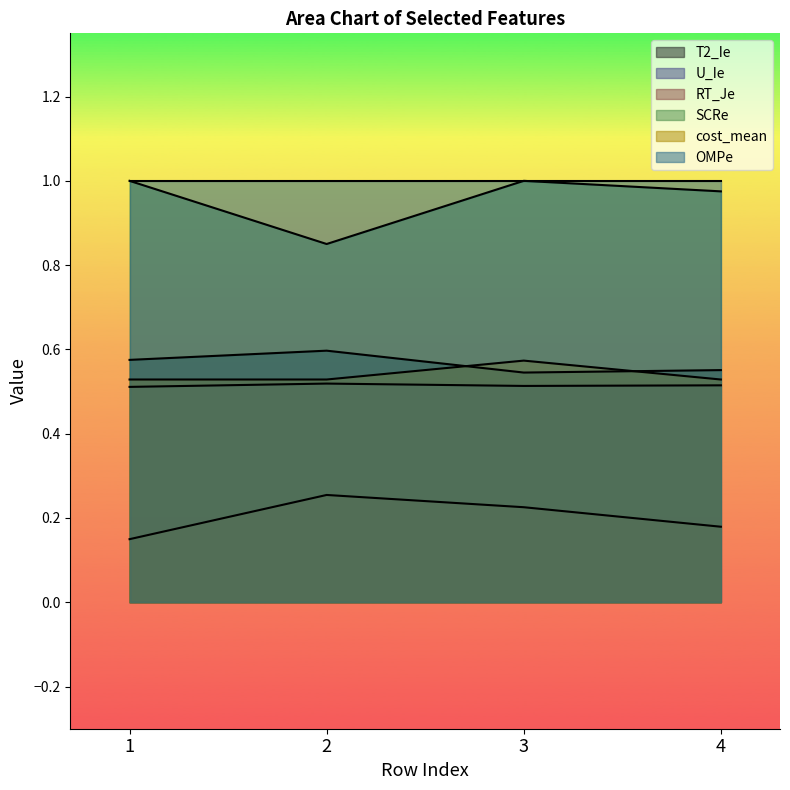

At which label is SCRe closest to 0?

2